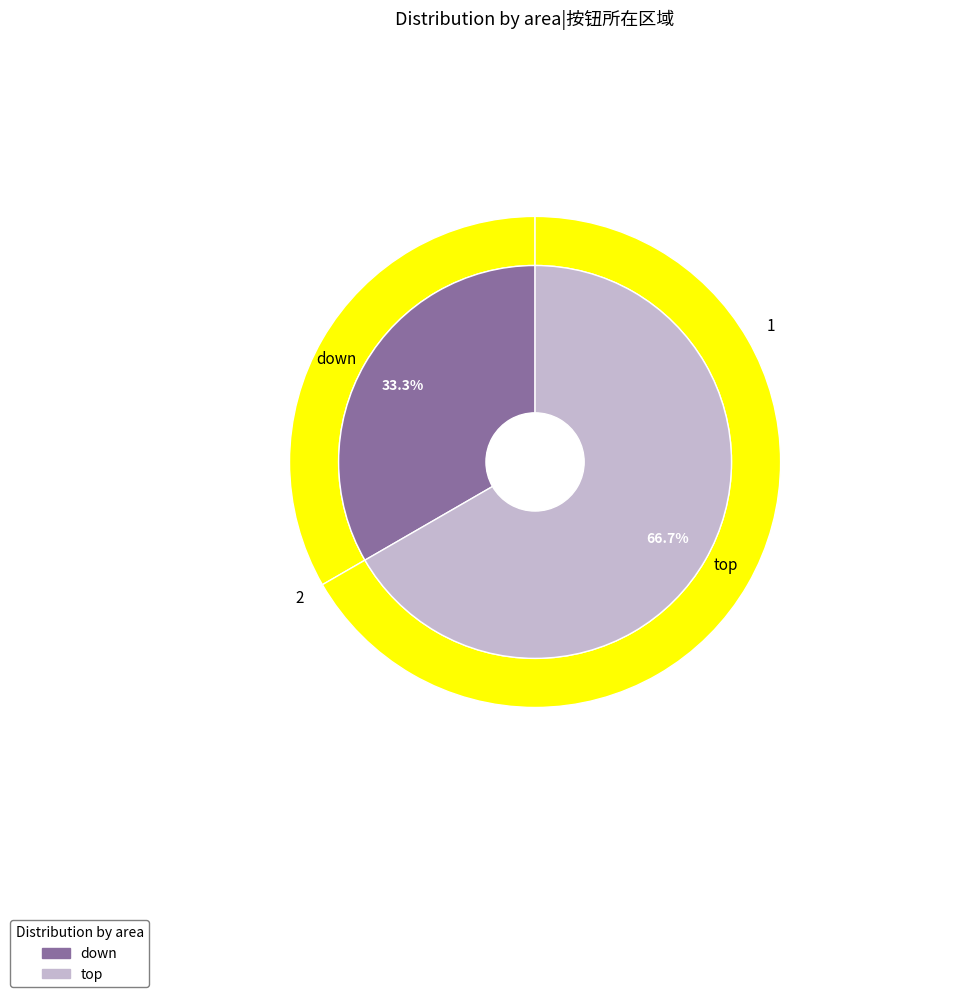

Count the number of slices in the pie.

2